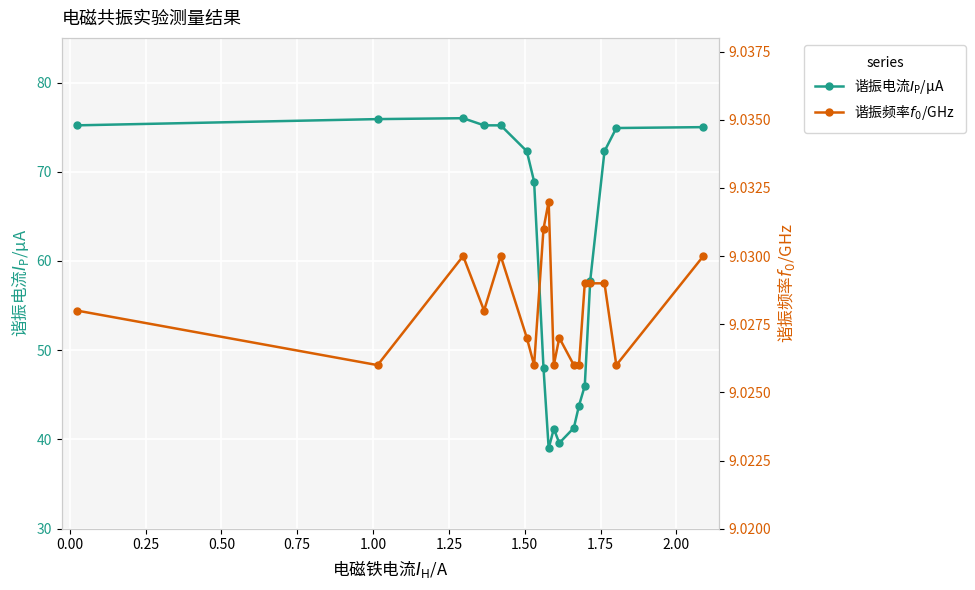

What is the sum of all 谐振频率$f_0$/GHz values?

162.5